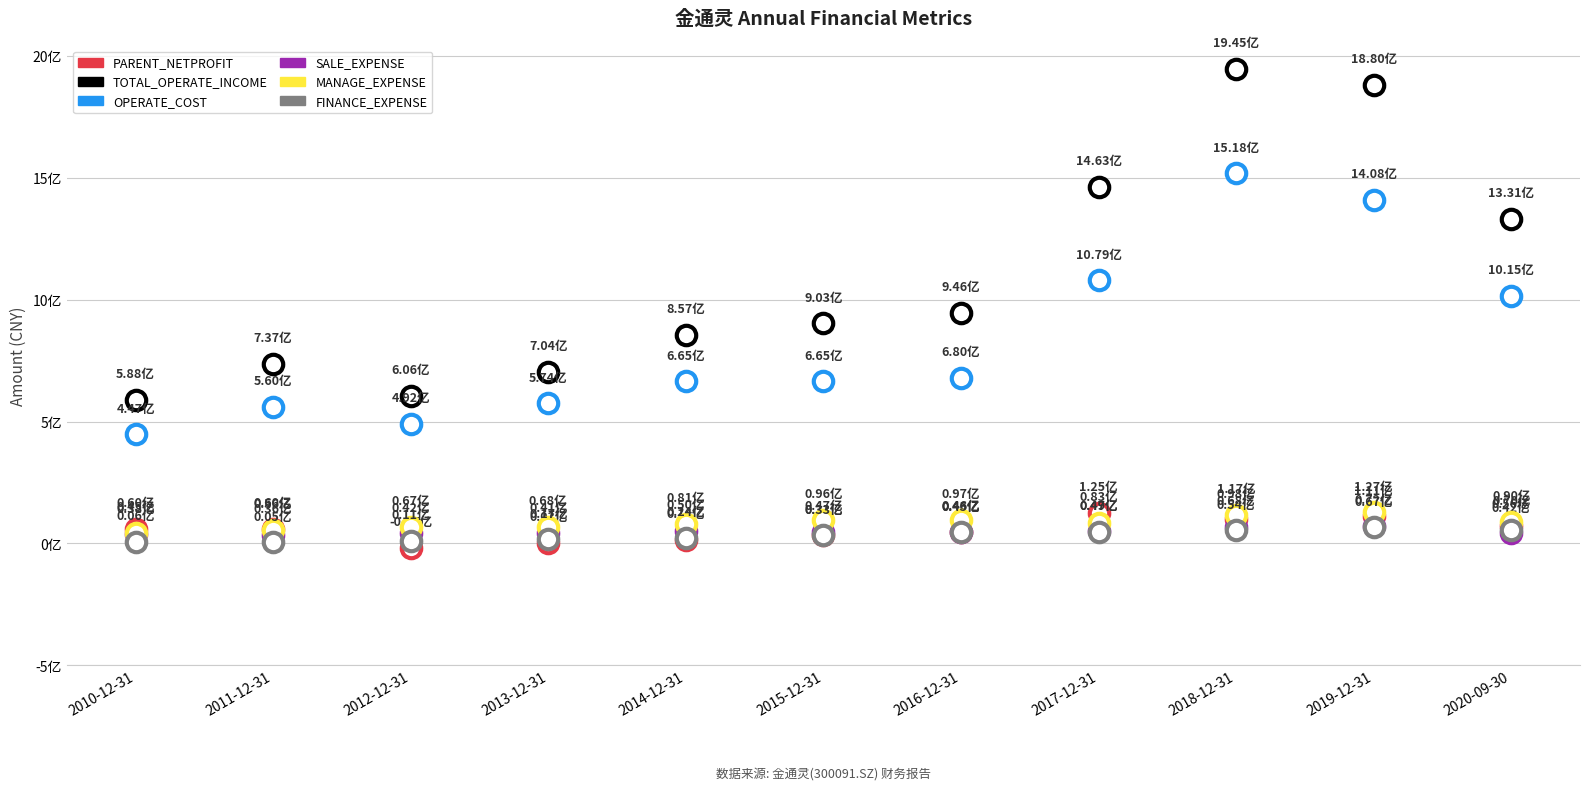

At how many categories does at least one series exceed 4?

11